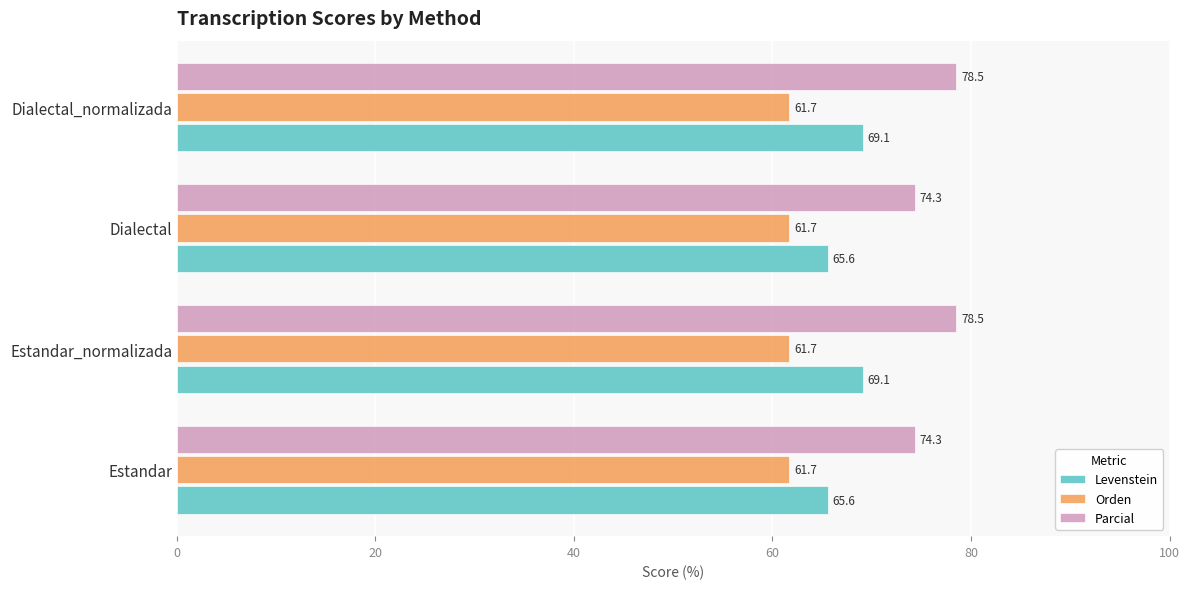

How many data points in Parcial are above 78?

2